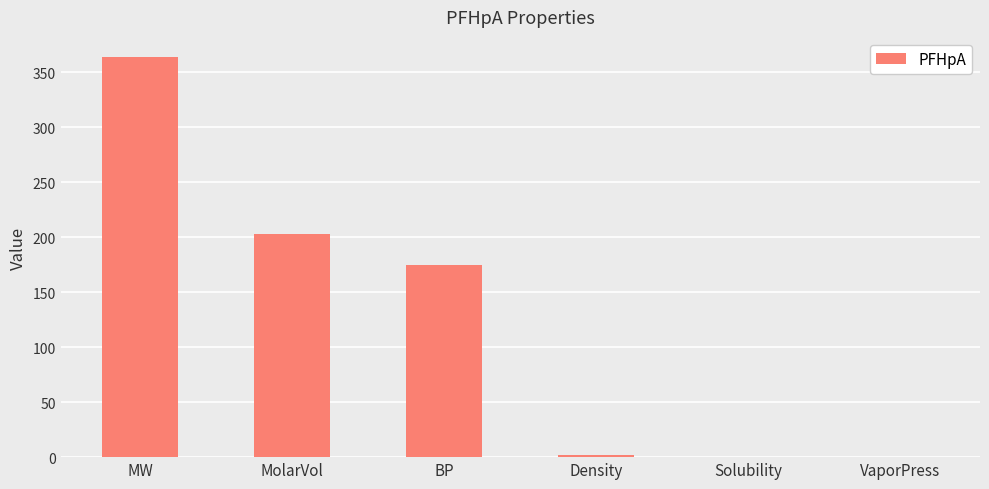

Where is the data nearest to the value 182?

BP